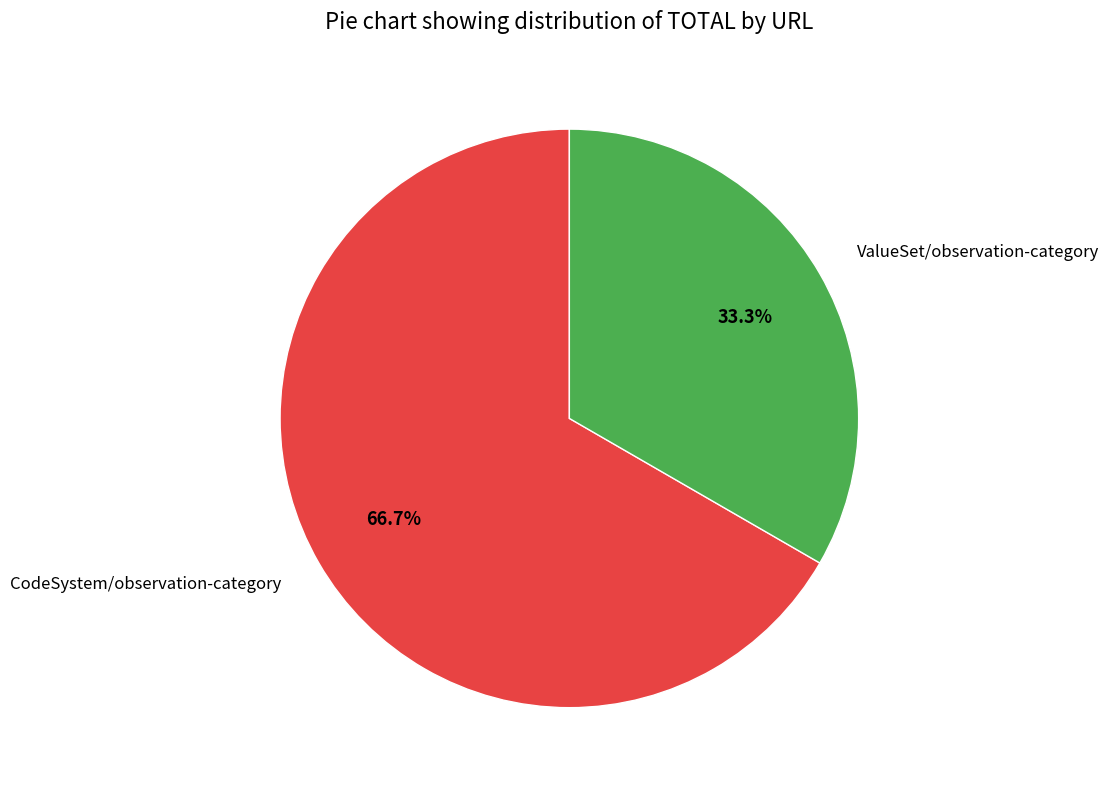

Which slice is the largest?

CodeSystem/observation-category